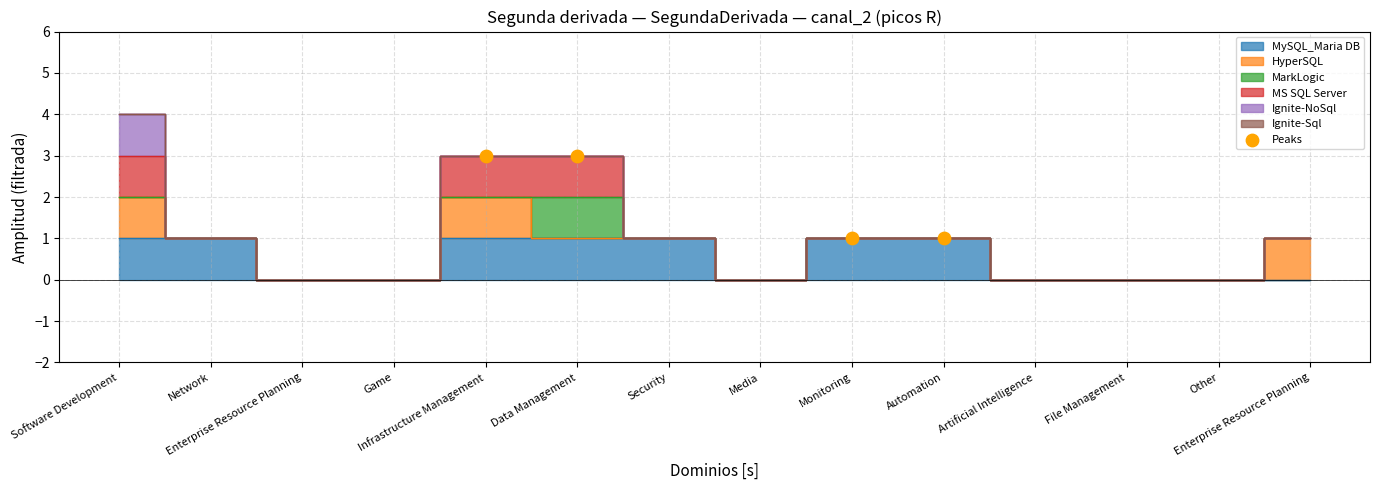

What is the range of X values (max minus min)?

5